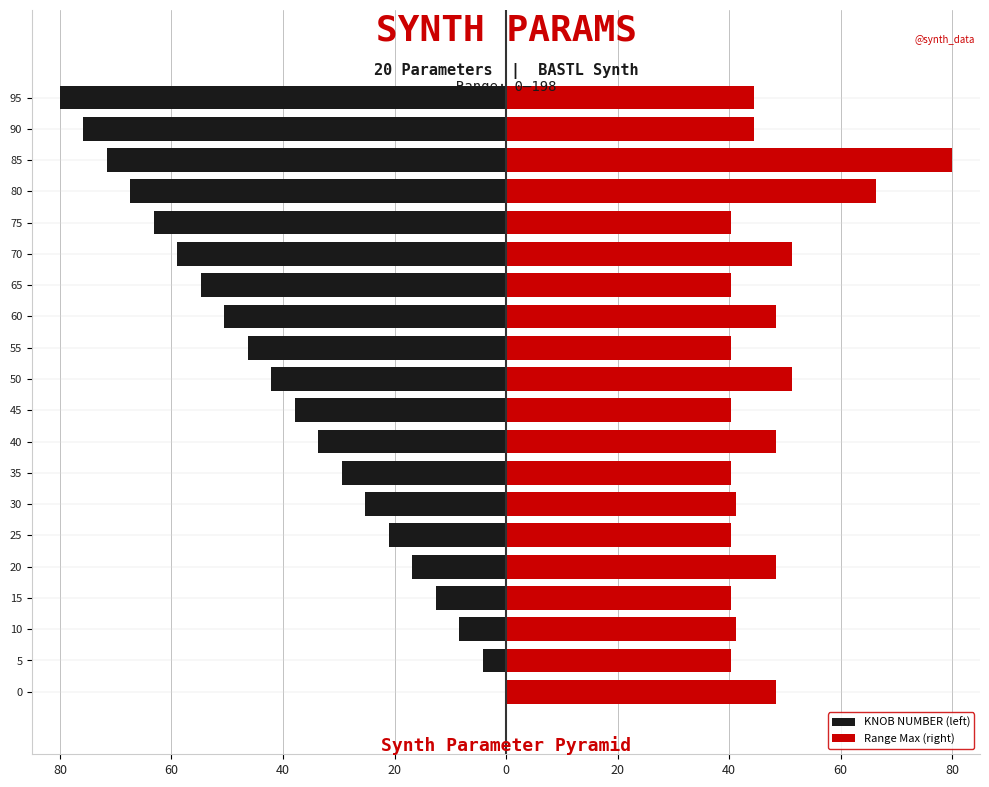

What is the value of the KNOB NUMBER (left) bar at the 19th from the left?

-75.8